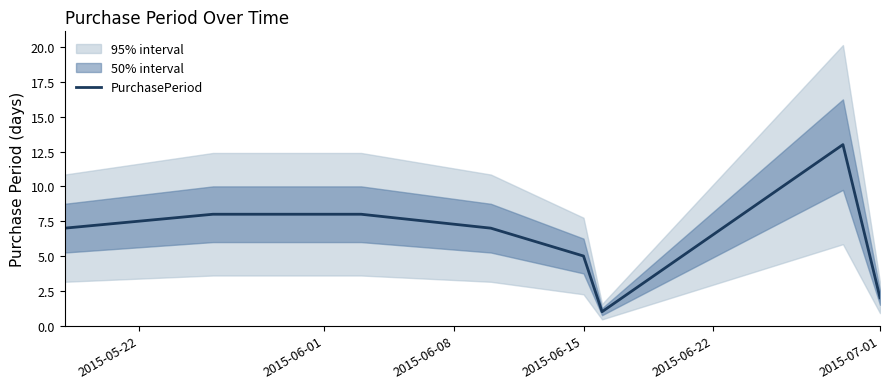

True or false: PurchasePeriod has a value of 7 at 2015-06-15.

False